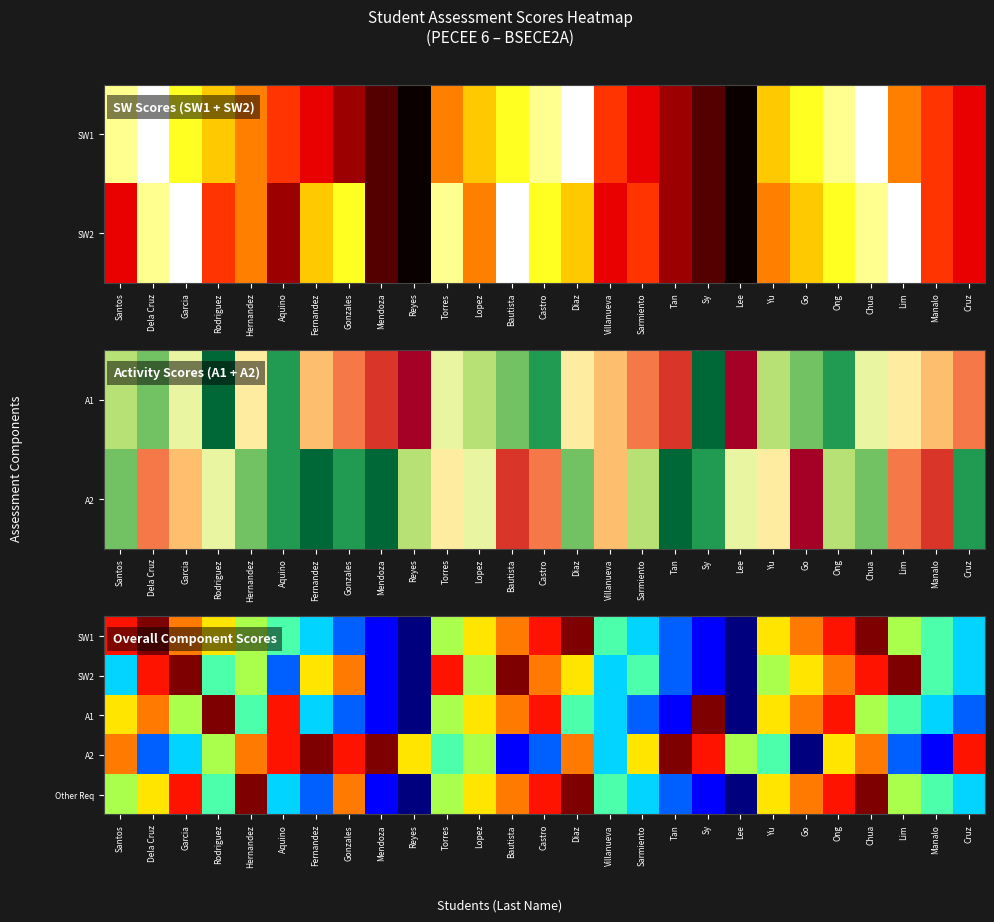

Count the number of categories in the chart.

27